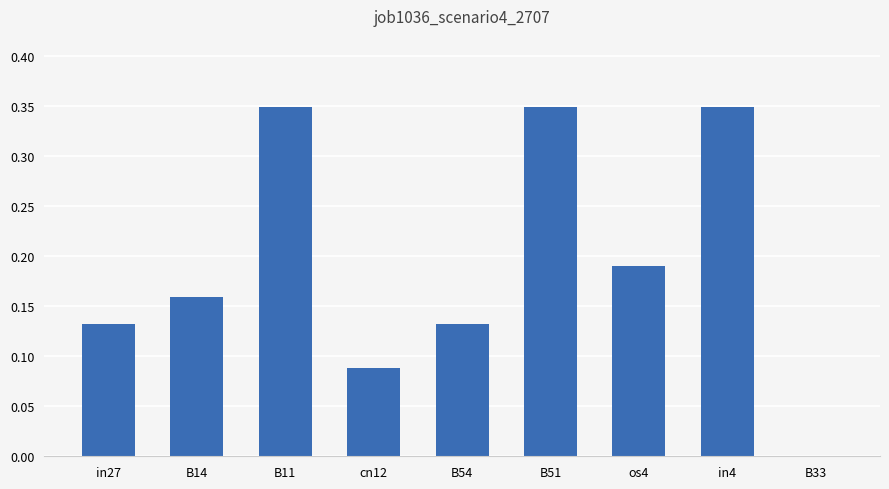

What is the sum of all values?

1.7